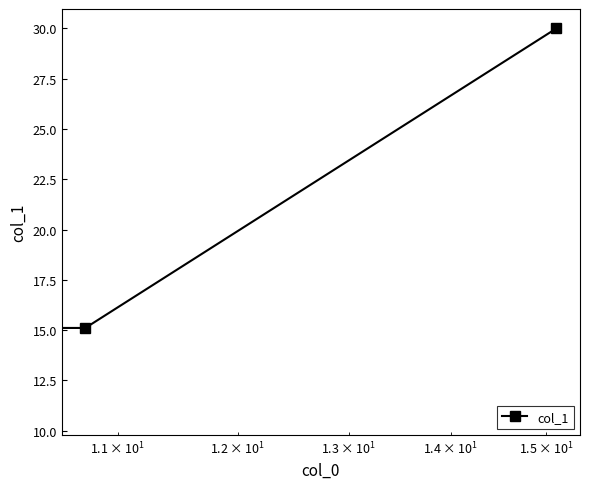

What is the minimum value shown in the chart?

10.7